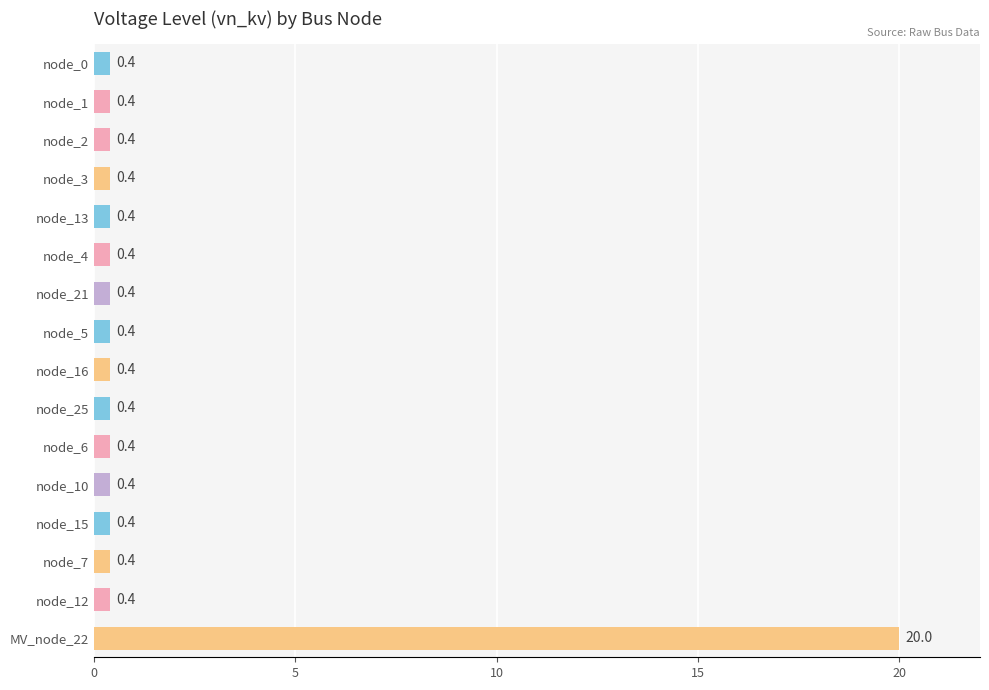

What is the sum of all values?

26.0